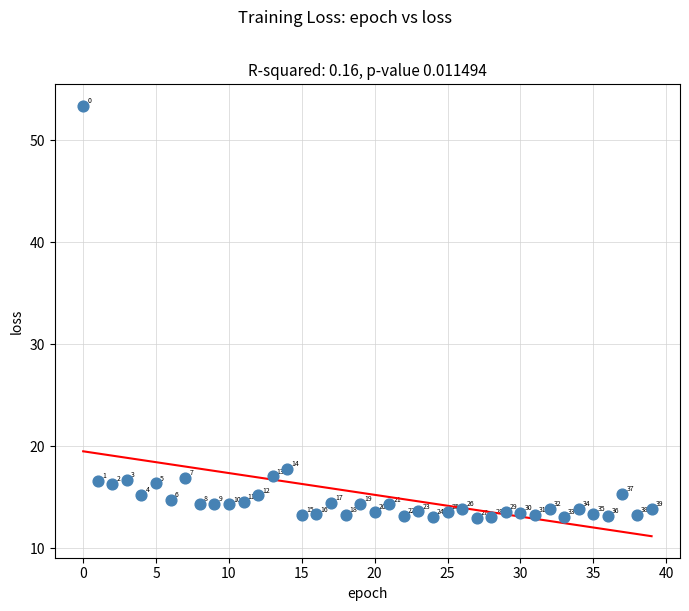

What Y value in the scatter plot is closest to 33?

17.8